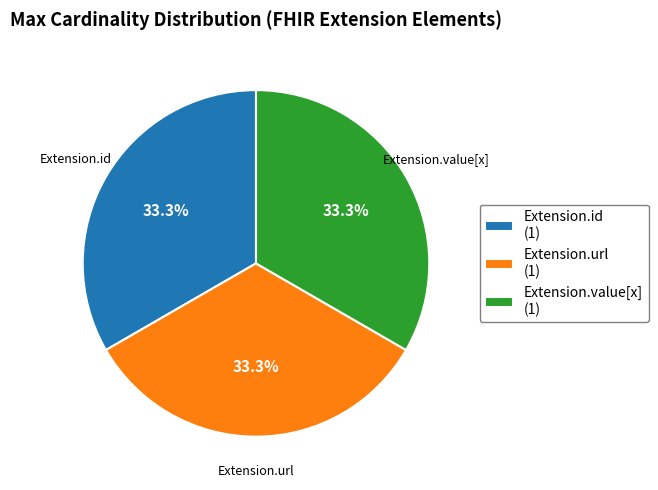

Does Extension.value[x] represent more than half of the total?

No